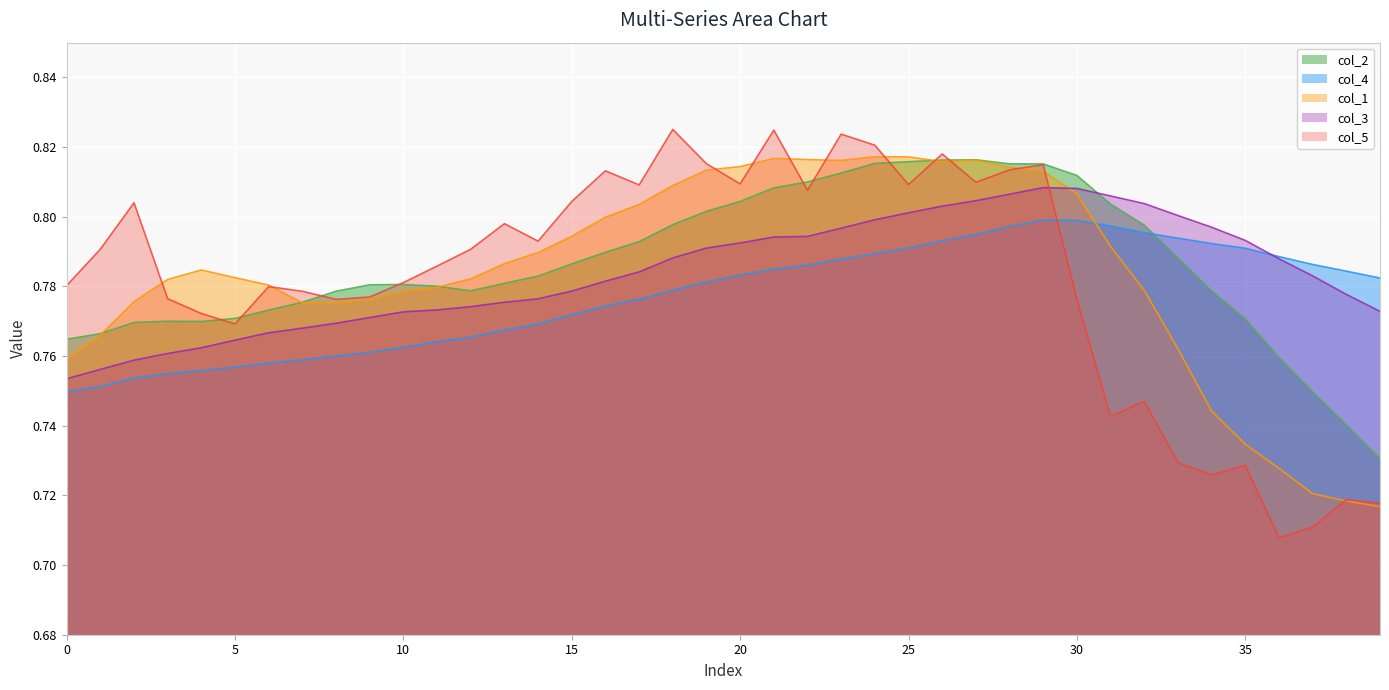

What is the total value across all series at 10?

3.9